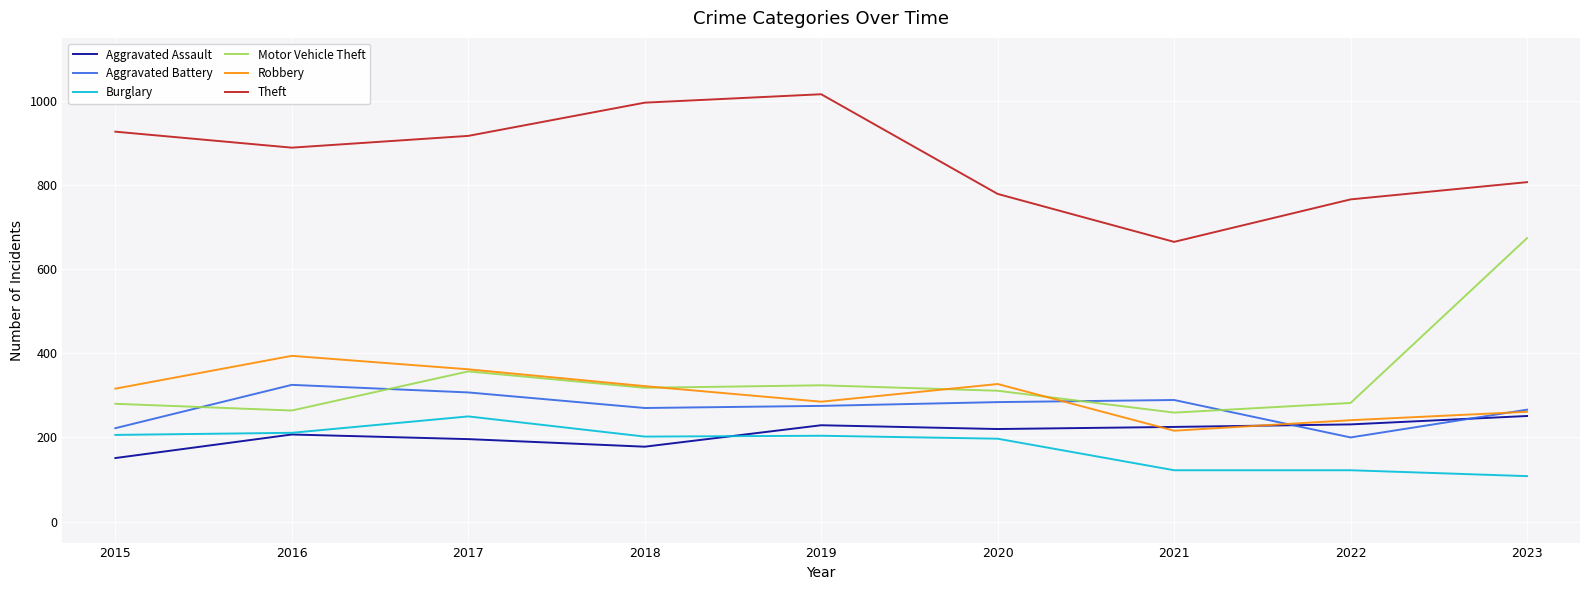

What is the minimum value for Robbery?

216